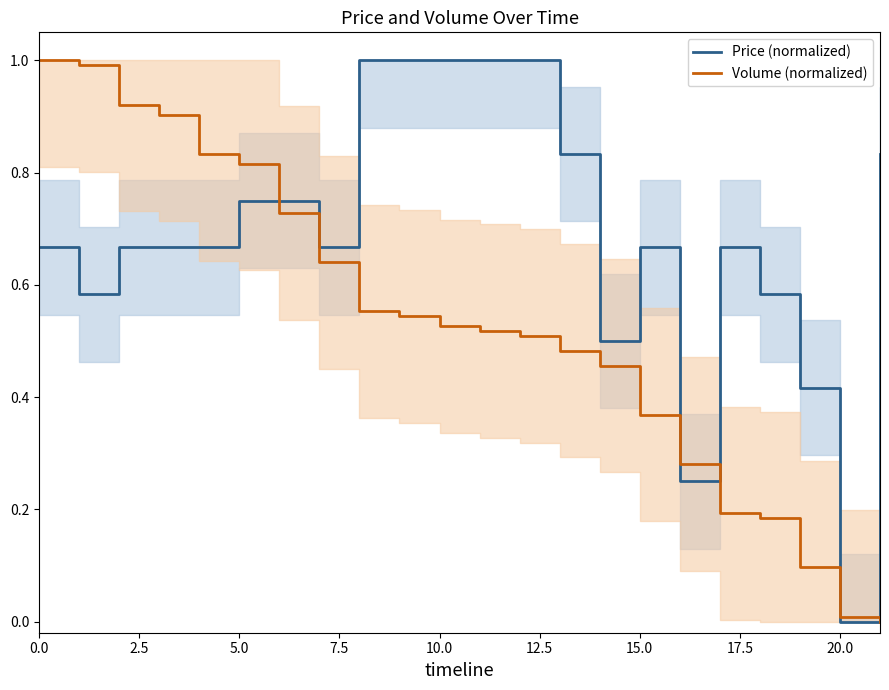

What is the approximate value of Volume (normalized) at 17?

0.2